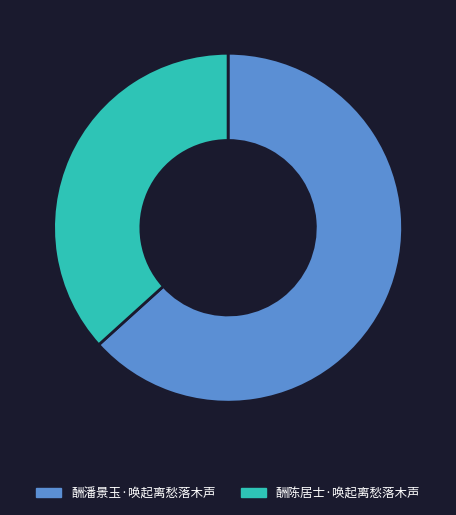

Rank the categories by value from highest to lowest.

酬潘景玉·唤起离愁落木声, 酬陈居士·唤起离愁落木声